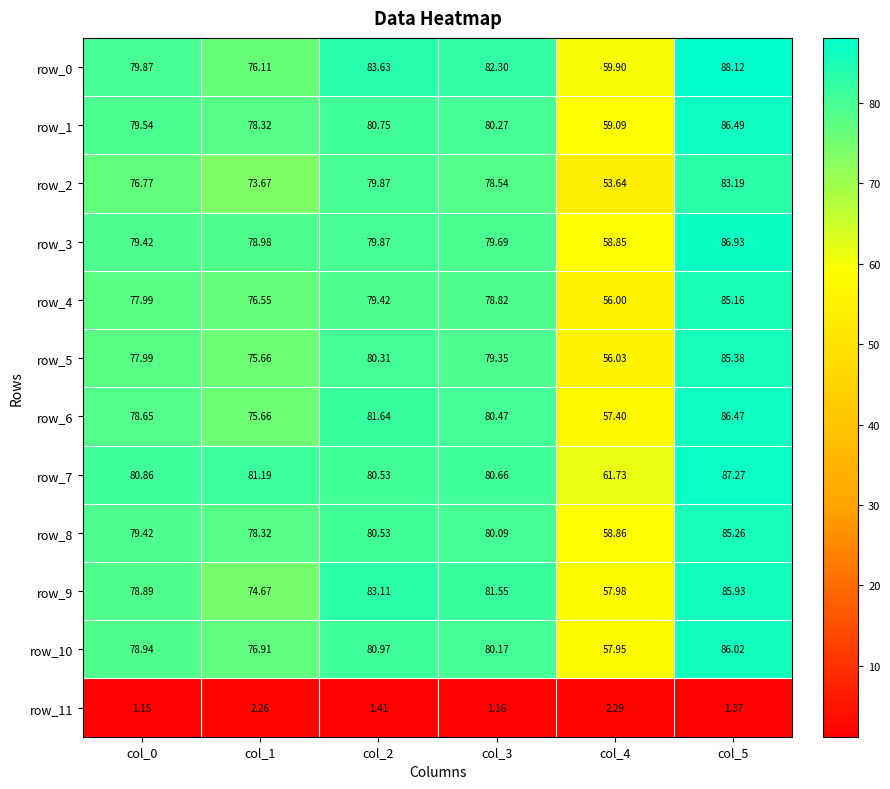

What is the average value of the row_10 series?

76.8